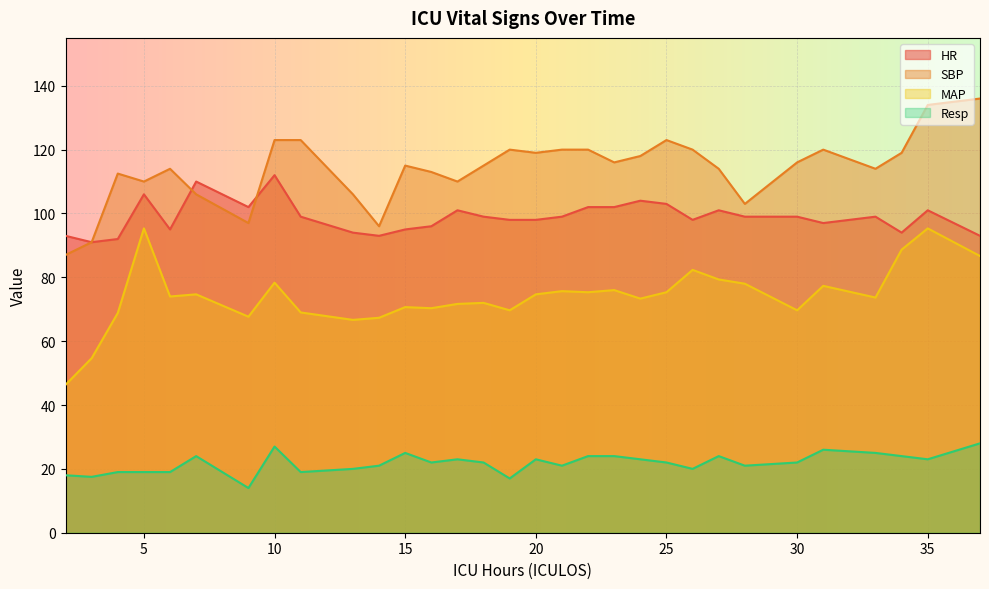

True or false: SBP has a value of 176.3 at 20.

False